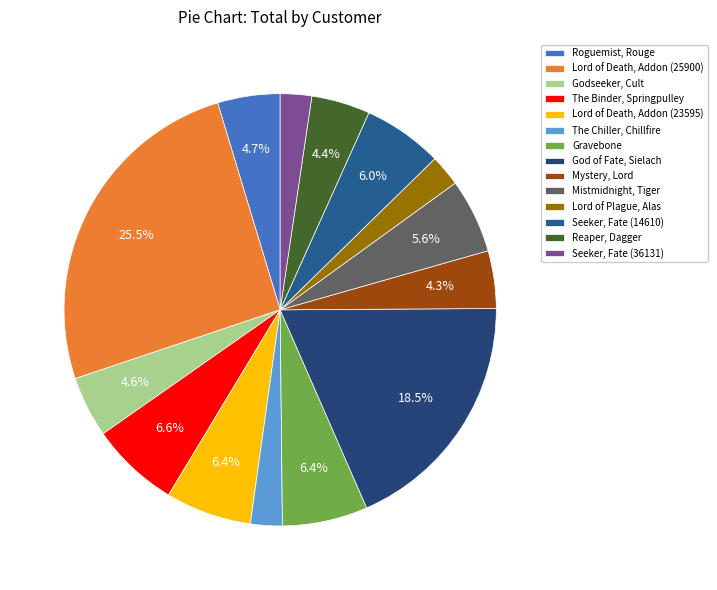

Is it true that Mistmidnight, Tiger is 6% of the pie?

True